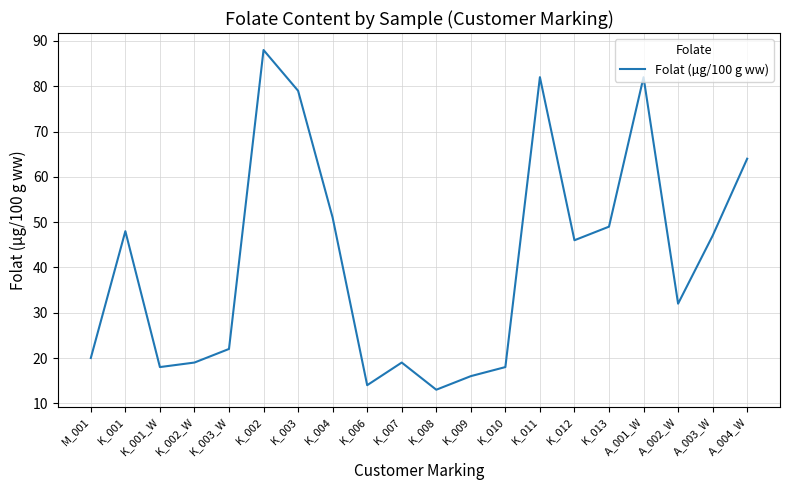

At which category does the data reach its first local peak?

K_001